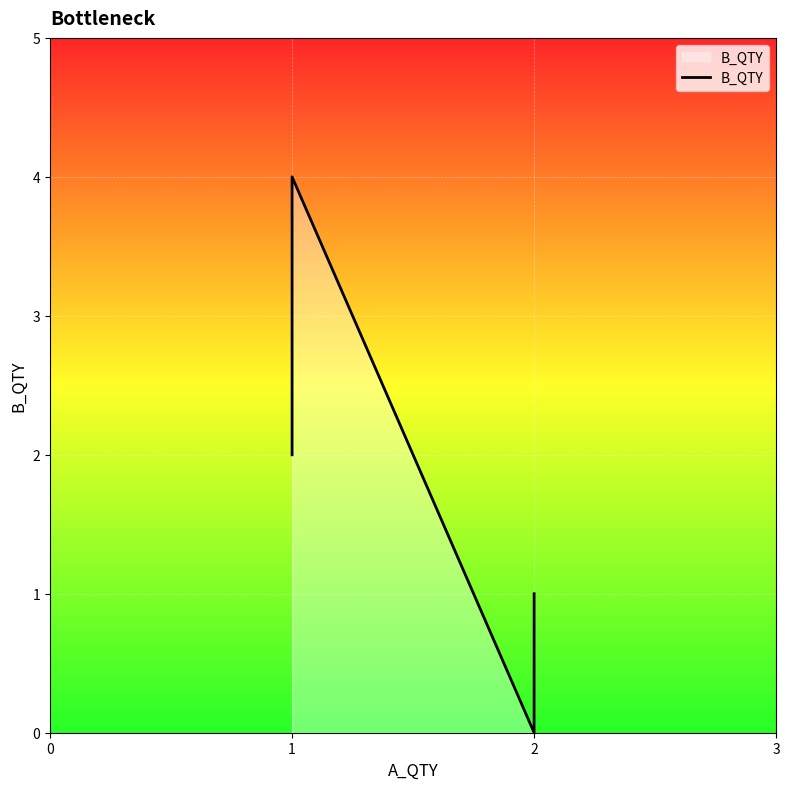

What is the change in value from 2 to 3?

+1